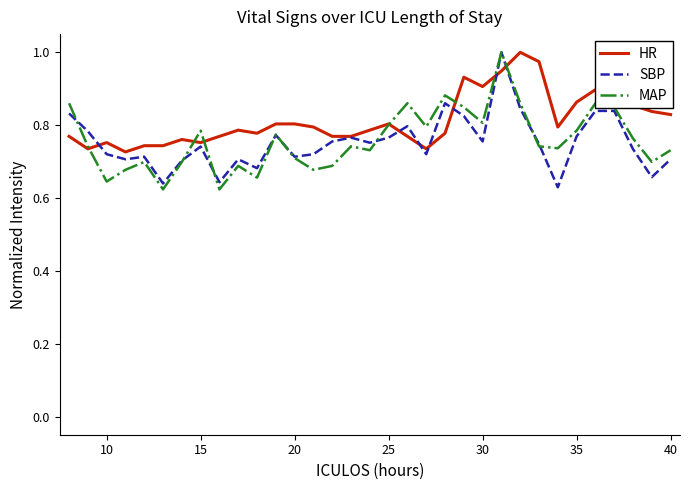

In MAP, how many points are higher than both neighbors (excluding endpoints)?

9